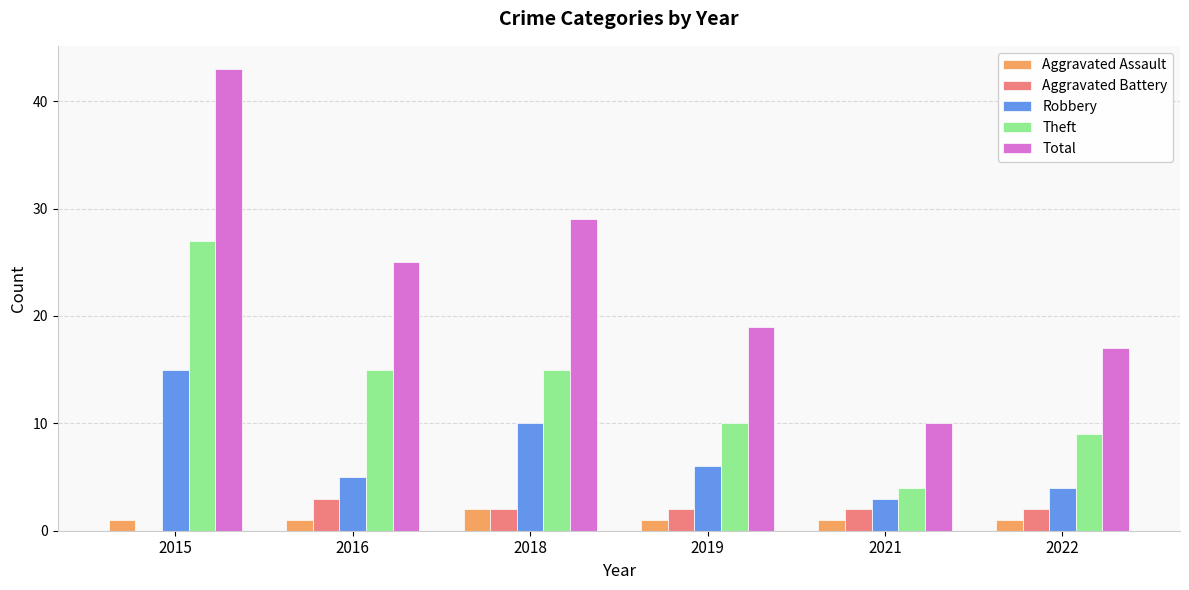

What is the sum of all Robbery values?

43